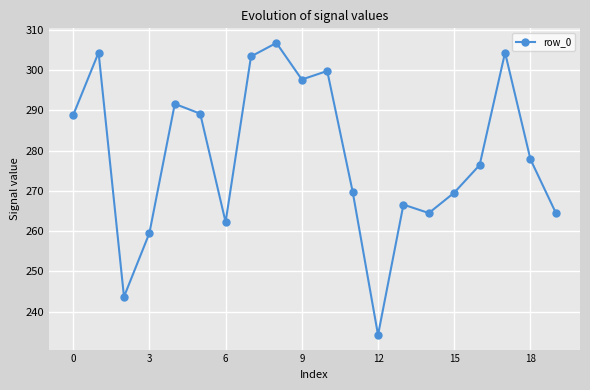

Does the chart have visible grid lines?

Yes